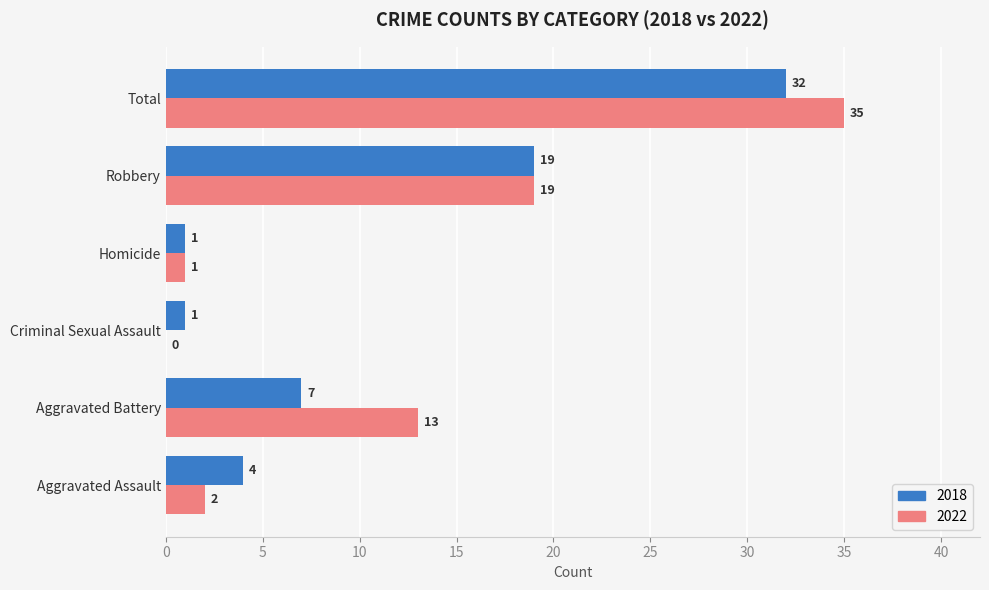

Between Criminal Sexual Assault and Homicide, which series saw the biggest shift?

2022